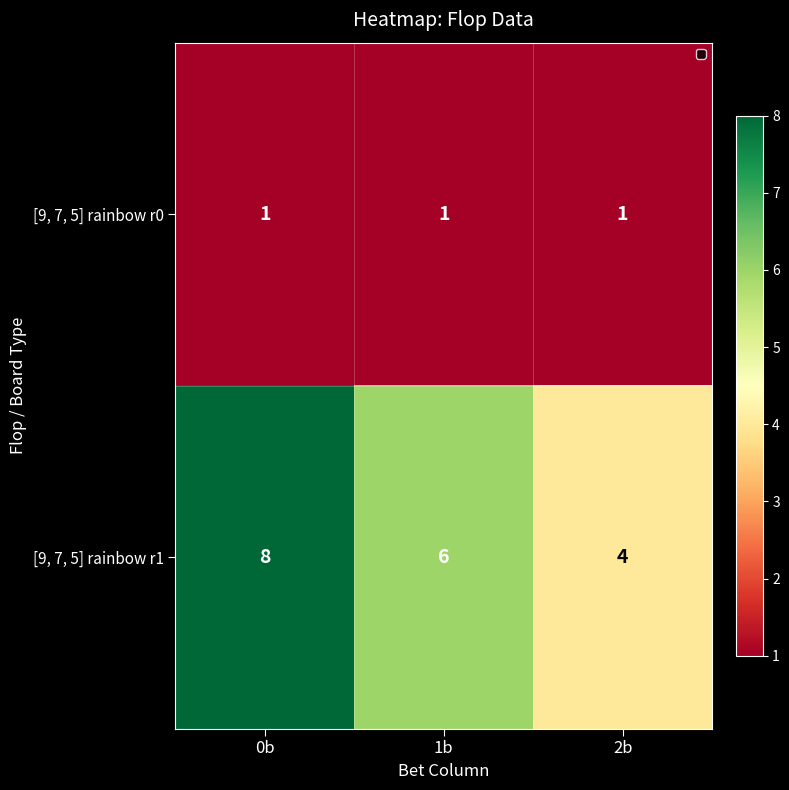

At which category does the chart reach its peak across all series?

0b